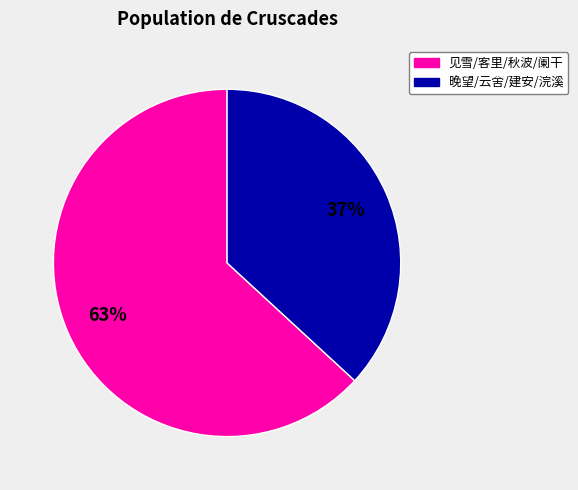

Does any single category account for the majority?

Yes